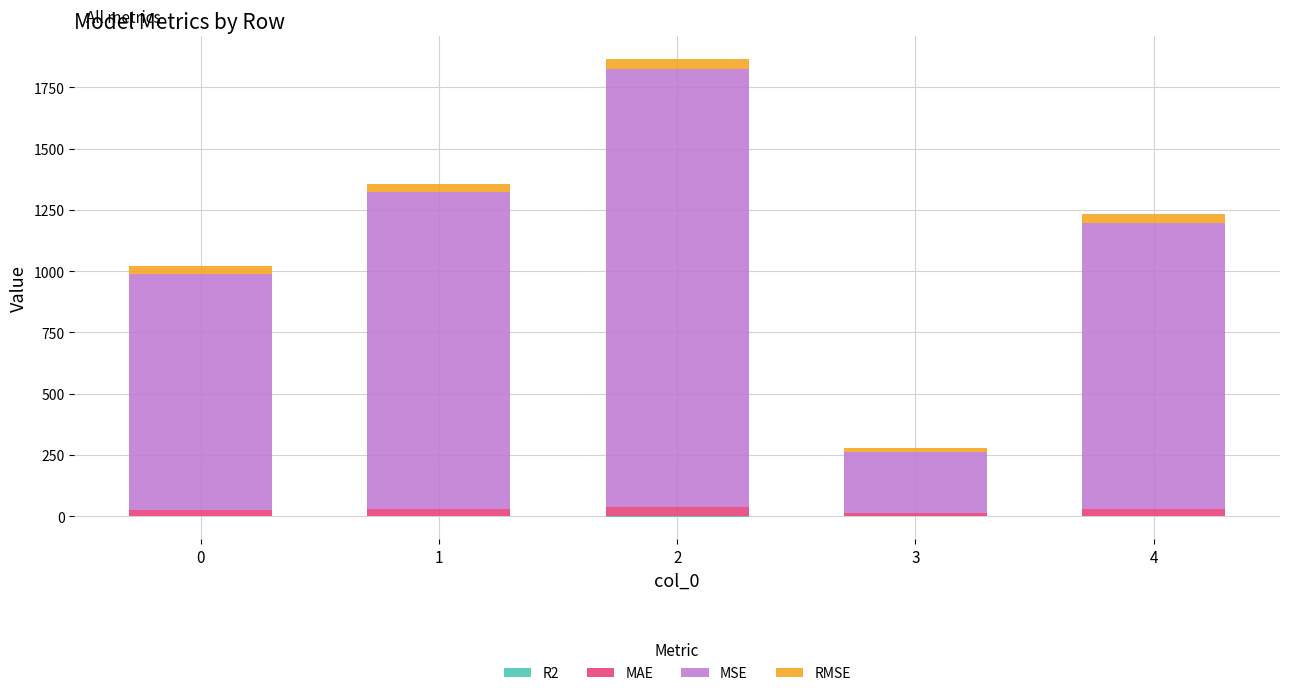

What is the greatest value displayed?

1784.1